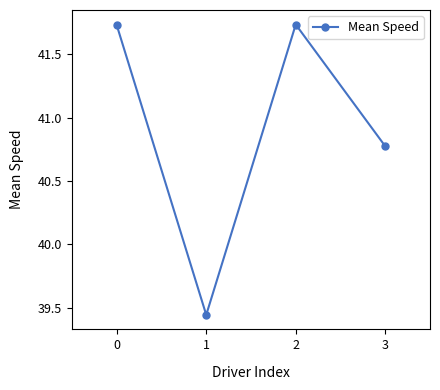

What is the sum of all values?

163.7